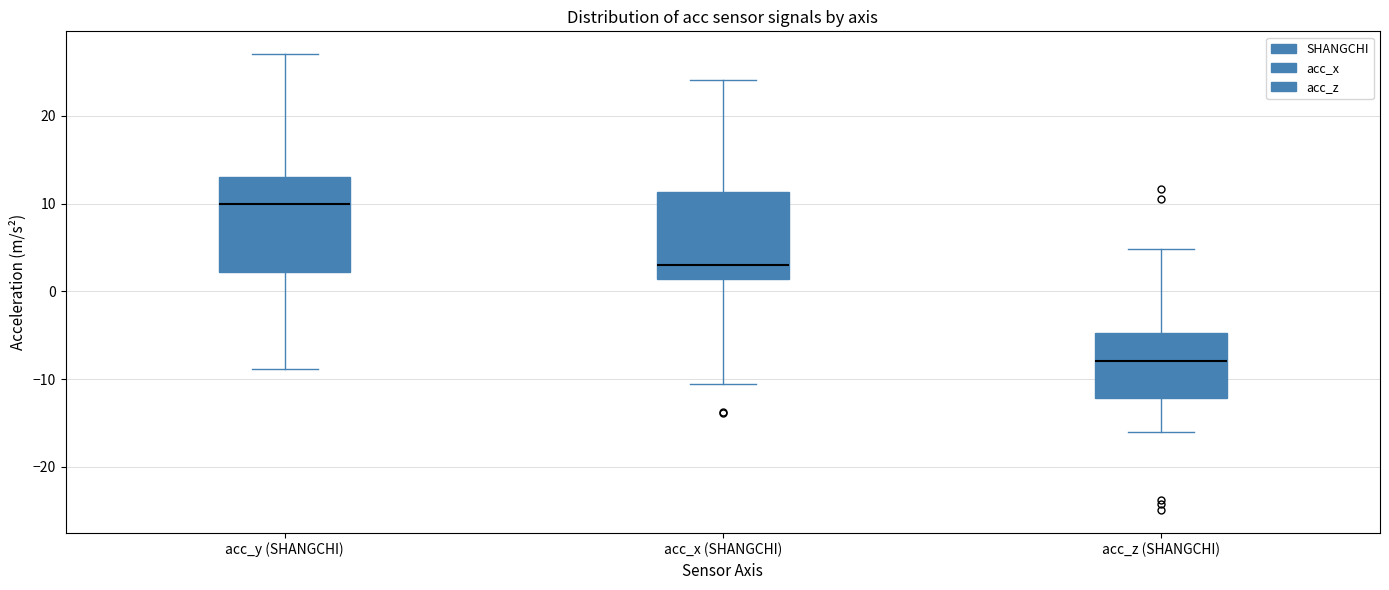

Reading left to right, read every box against the y-axis: the position of its median line, the range the box covers, and the ends of its whiskers. The values are not printed on the chart, so give them approximately, as read against the axis.

acc_y (SHANGCHI): median 10, box 2 to 13, whiskers -9 to 27
acc_x (SHANGCHI): median 3, box 1 to 11, whiskers -11 to 24
acc_z (SHANGCHI): median -8, box -12 to -5, whiskers -16 to 5